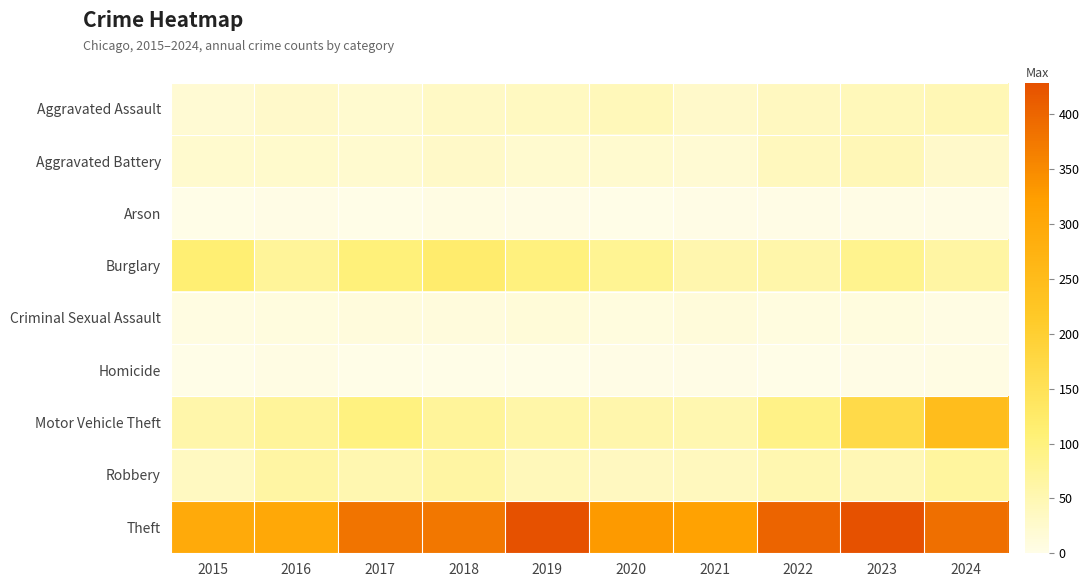

At which category is the sum across all series the highest?

2024